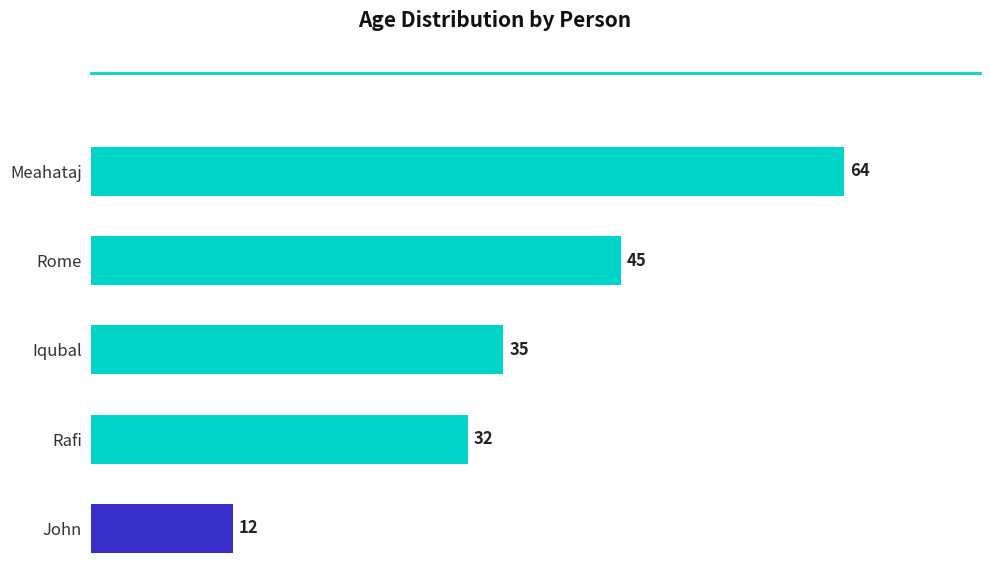

Are the bars grouped side by side (vs. stacked)?

No